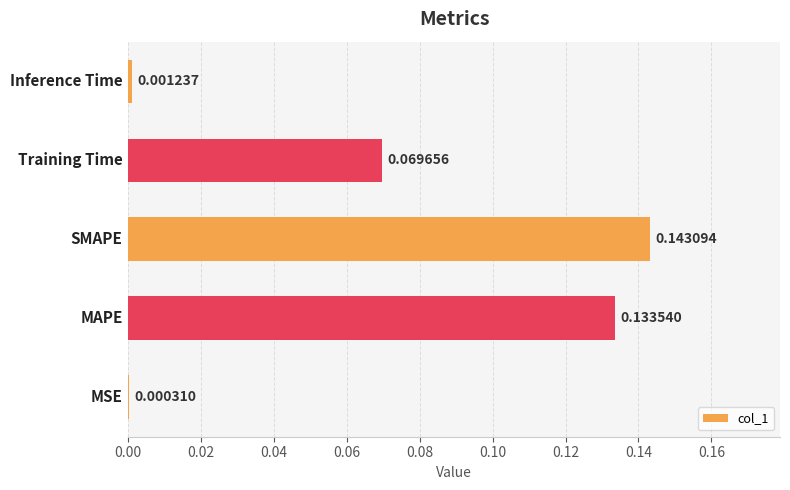

What is the sum of all values?

0.3